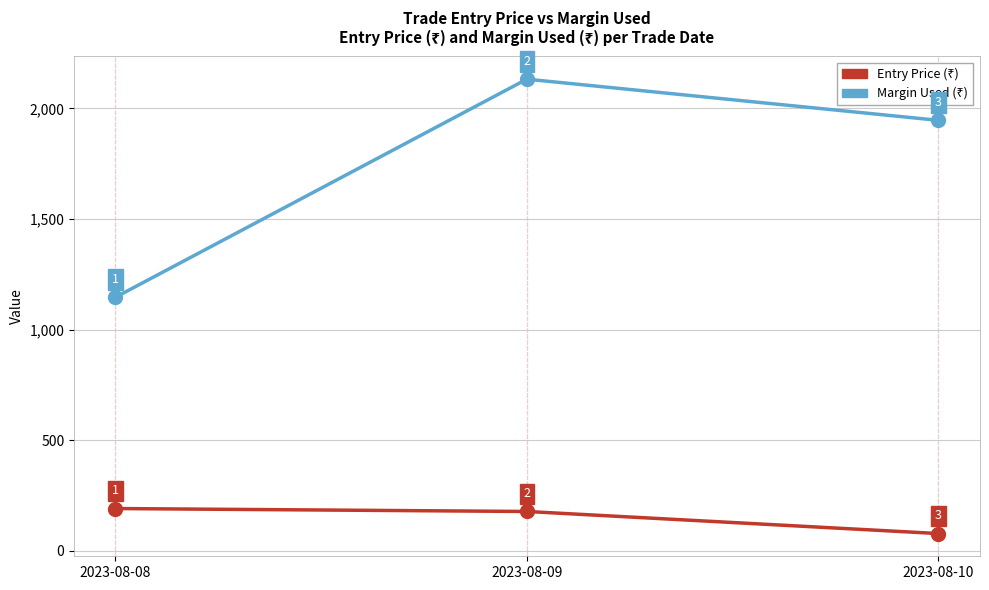

At which category is the sum across all series the highest?

2023-08-09